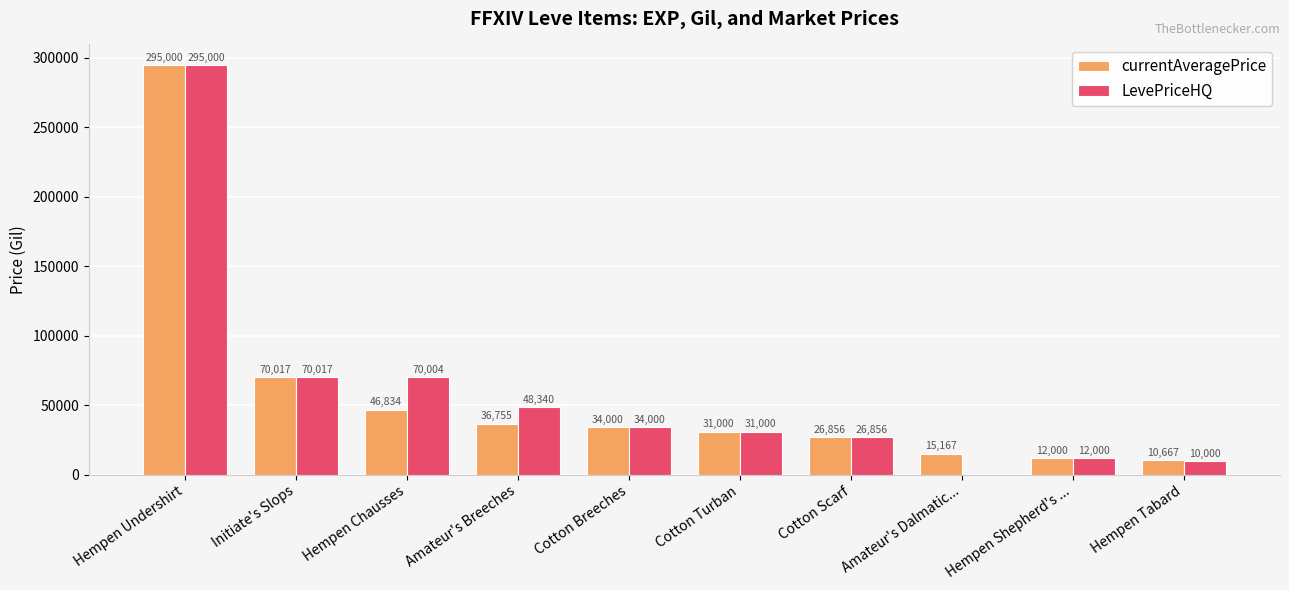

Reading left to right, transcribe all the data shown in this chart.

currentAveragePrice: Hempen Undershirt=295000	Initiate's Slops=70017	Hempen Chausses=46834	Amateur's Breeches=36755	Cotton Breeches=34000	Cotton Turban=31000	Cotton Scarf=26856	Amateur's Dalmatic...=15167	Hempen Shepherd's ...=12000	Hempen Tabard=10667
LevePriceHQ: Hempen Undershirt=295000	Initiate's Slops=70017	Hempen Chausses=70004	Amateur's Breeches=48340	Cotton Breeches=34000	Cotton Turban=31000	Cotton Scarf=26856	Amateur's Dalmatic...=0	Hempen Shepherd's ...=12000	Hempen Tabard=10000